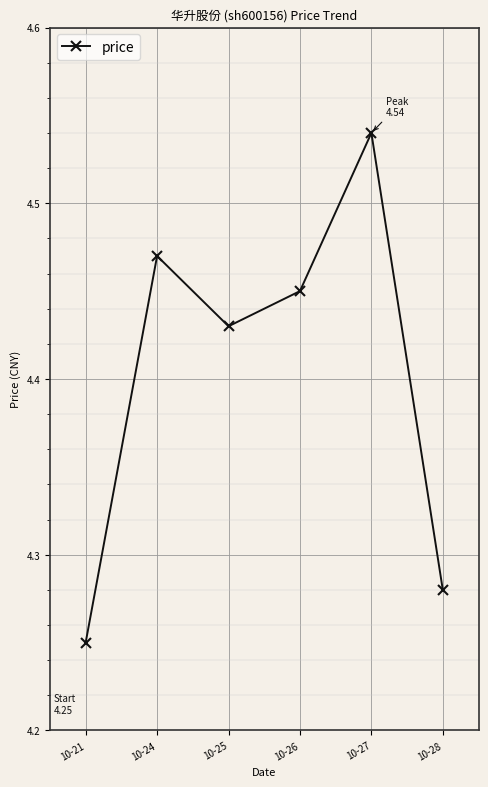

How many values are between 4 and 5?

6